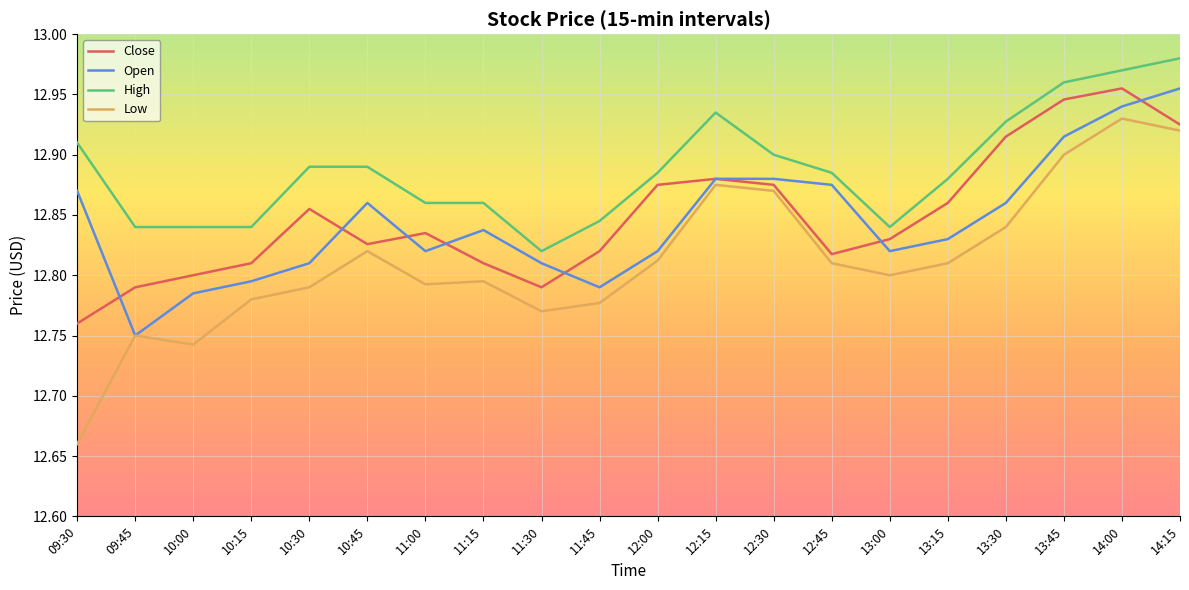

At 13:00, list the series in order from smallest to largest.

Low, Open, Close, High